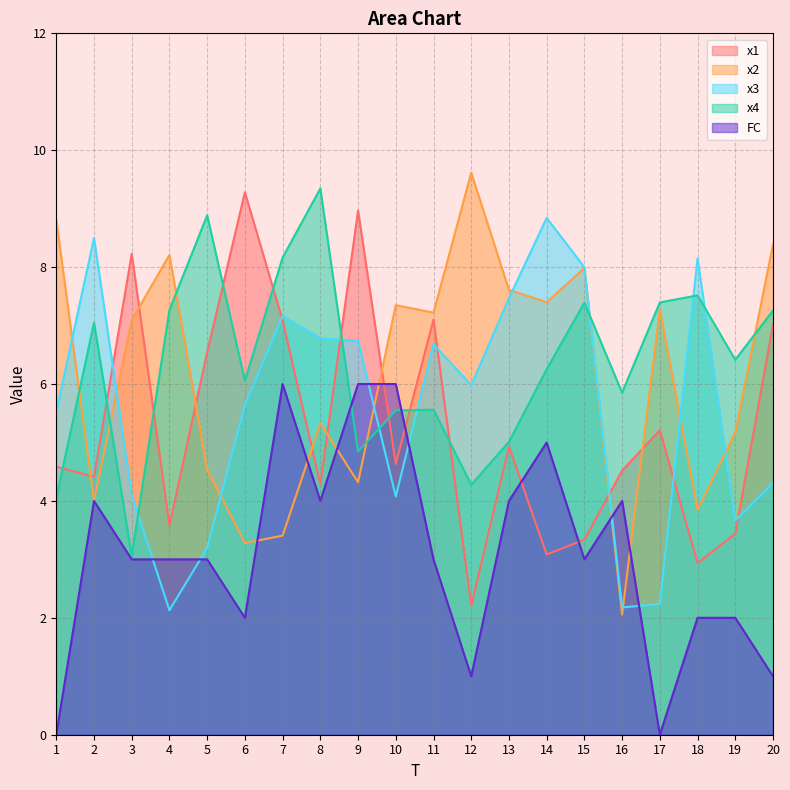

Count the number of categories in the chart.

20